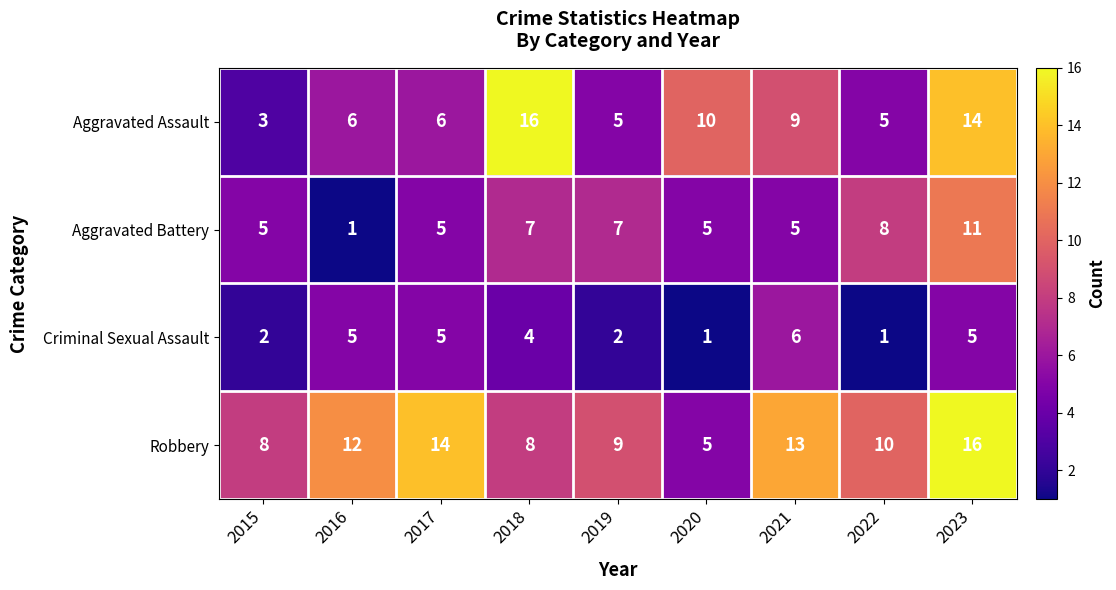

At 2015, list the series in order from largest to smallest.

Robbery, Aggravated Battery, Aggravated Assault, Criminal Sexual Assault